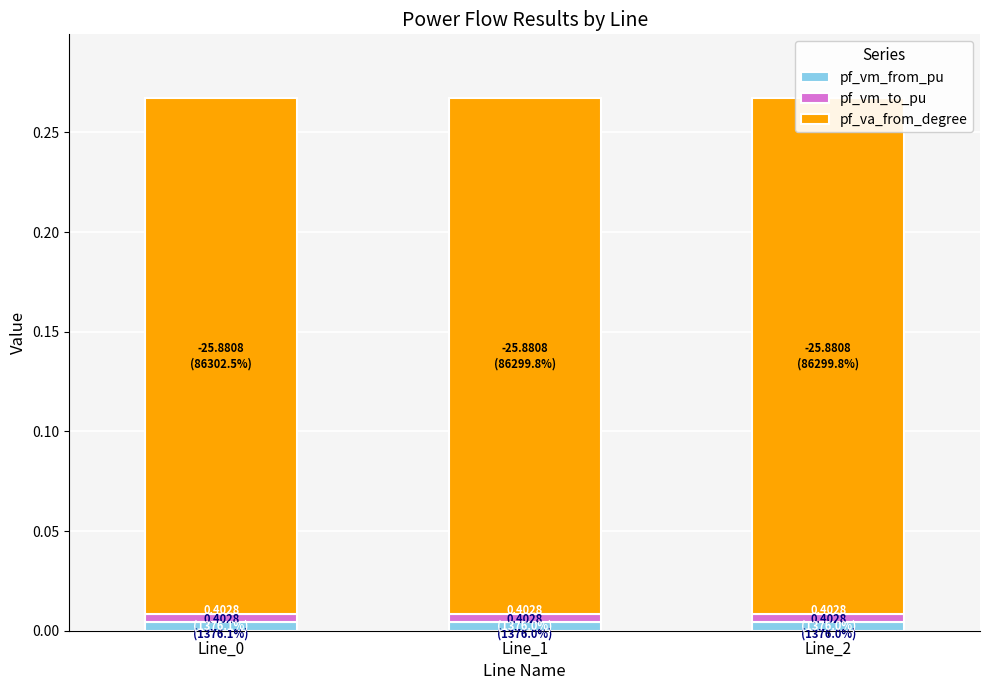

How many categories are shown in the chart?

3